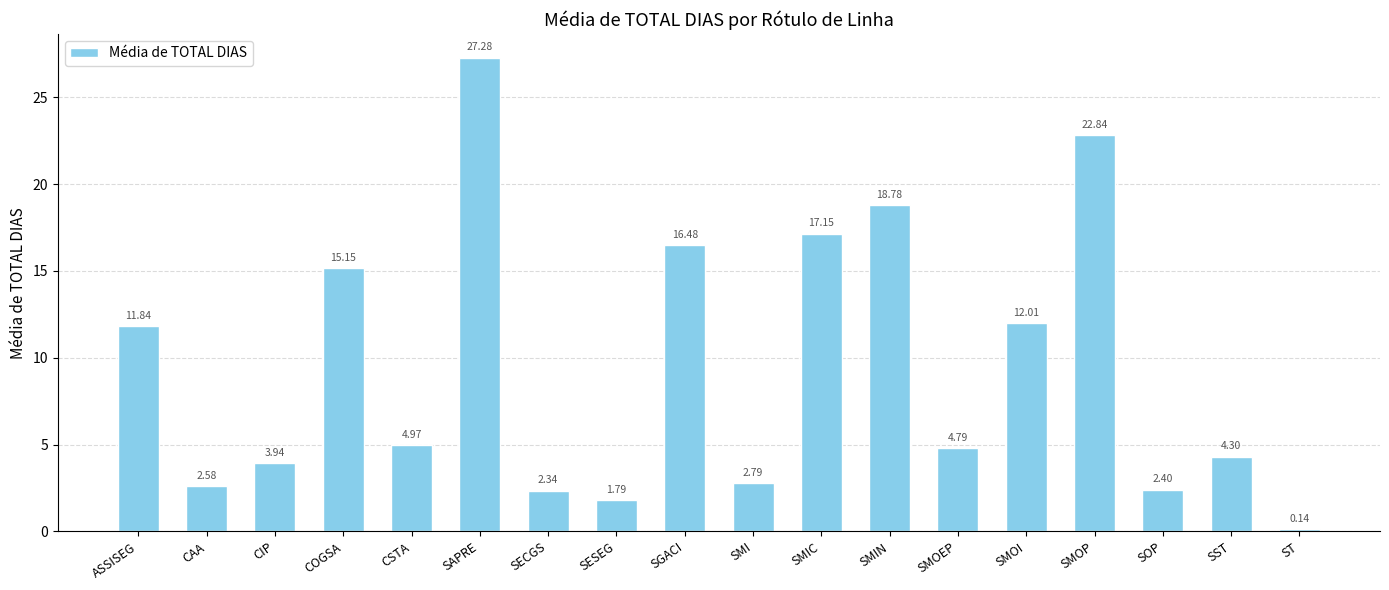

Rank the categories by value from highest to lowest.

SAPRE, SMOP, SMIN, SMIC, SGACI, COGSA, SMOI, ASSISEG, CSTA, SMOEP, SST, CIP, SMI, CAA, SOP, SECGS, SESEG, ST